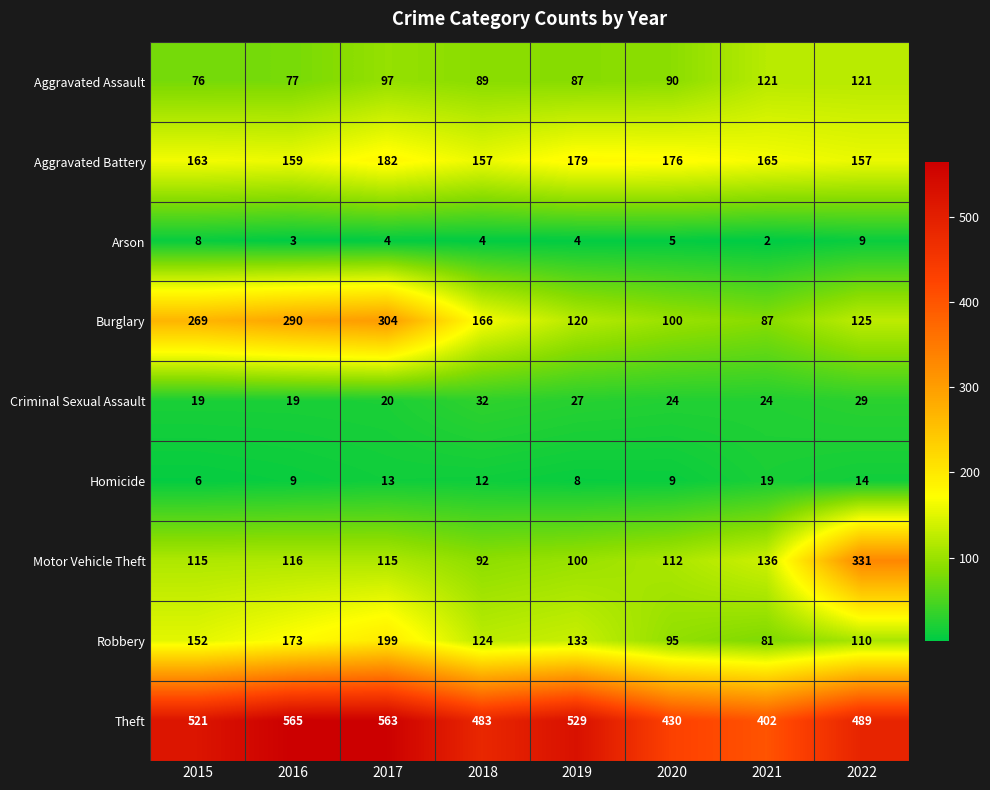

How many values in the Motor Vehicle Theft series are below 115?

3